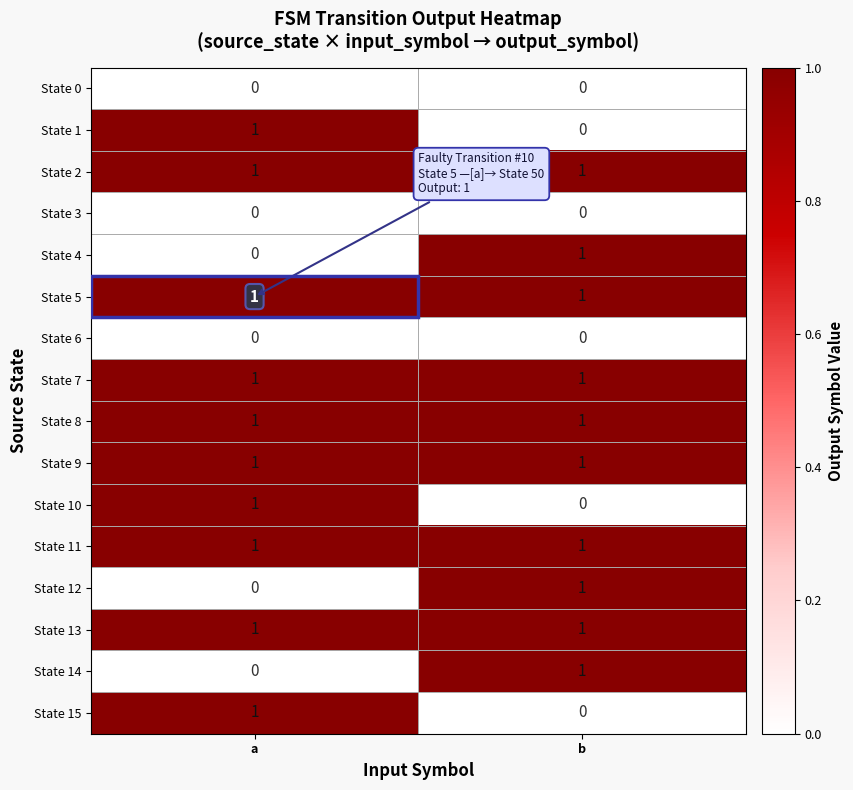

Where is State 14 nearest to the value 0?

a